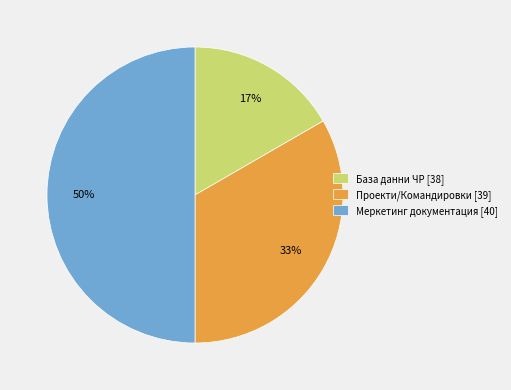

Approximately how many times larger is the value at Проекти/Командировки [39] compared to Меркетинг документация [40]?

0.7